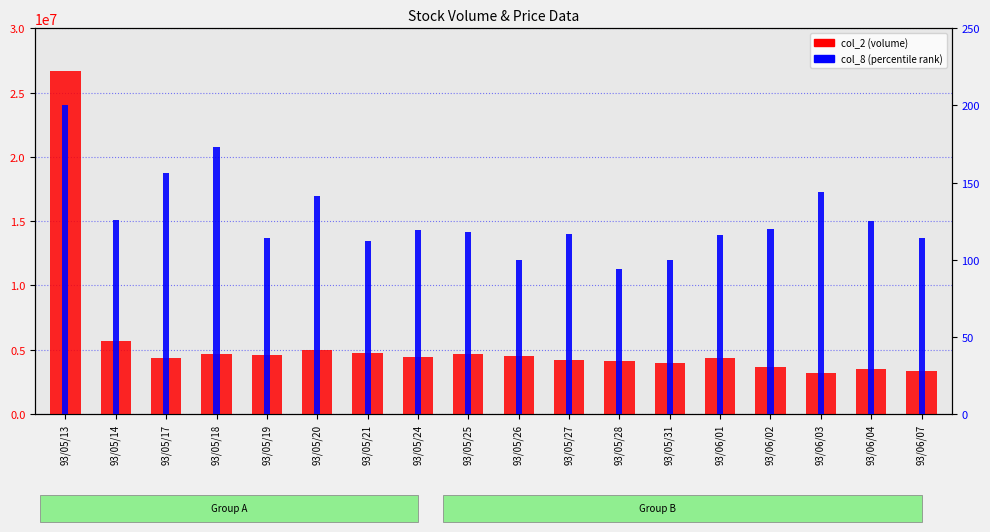

How many data points in col_2 (volume) are above 4424400?

8